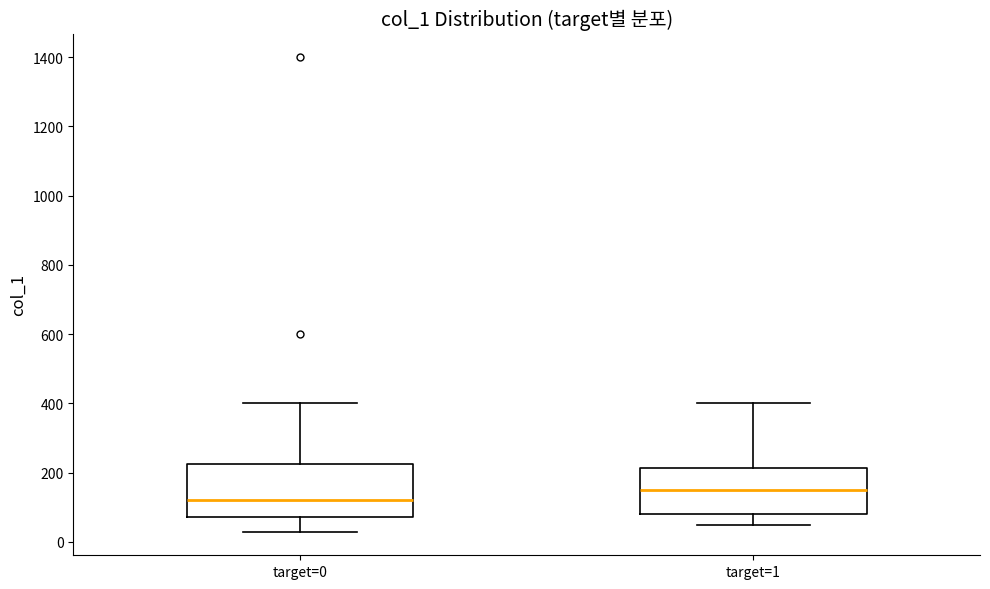

Reading left to right, transcribe this box plot: for each box, give where its median line is, the range the box spans, and where its two whiskers end, as read against the y-axis. The values are not printed on the chart, so give them approximately, as read against the axis.

target=0: median 120, box 80 to 220, whiskers 40 to 400
target=1: median 160, box 80 to 220, whiskers 60 to 400